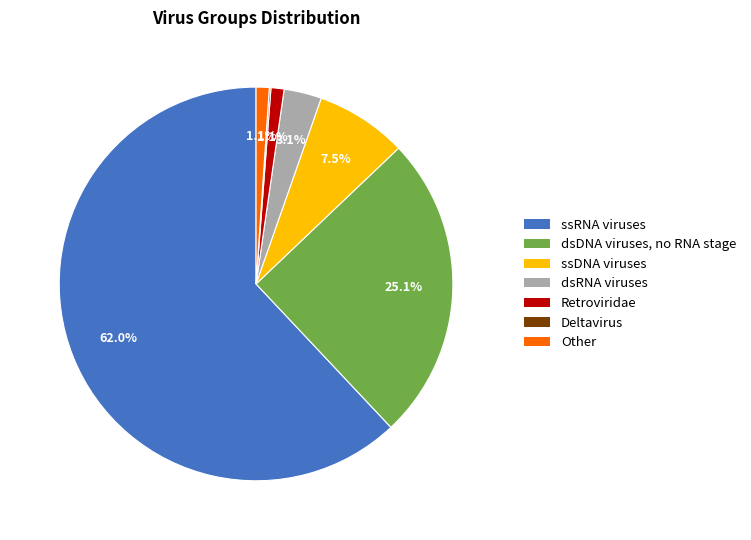

What percentage is NOT represented by dsRNA viruses?

96.9%